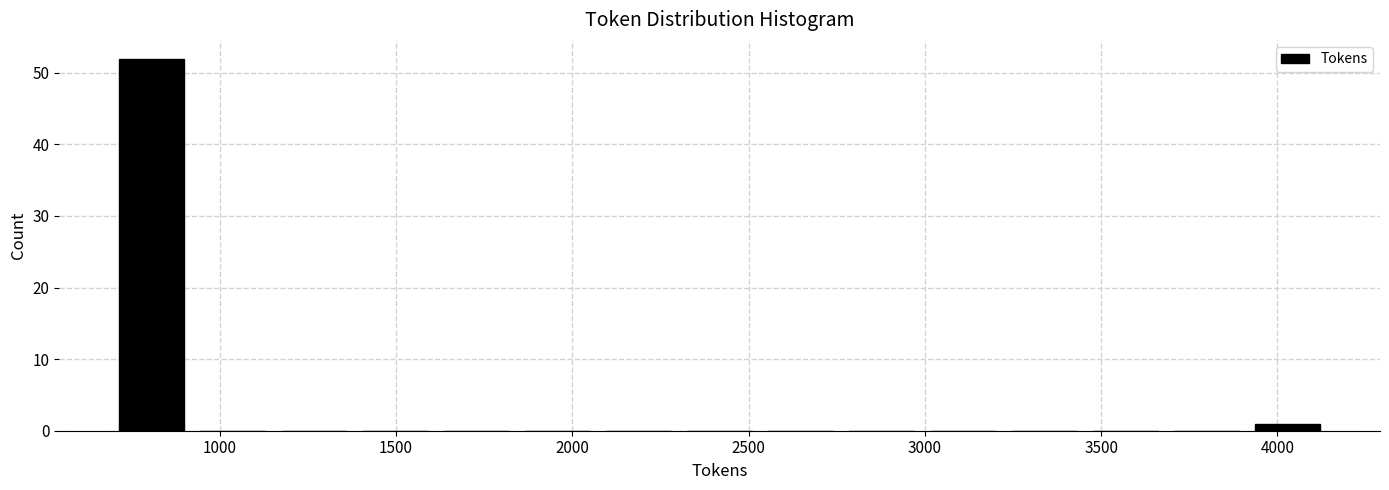

What is the height of the bar covering 700 to 950 on the x-axis? Neither the bar edges nor the heights are printed on the chart, so give them approximately, as read against the axes.

52